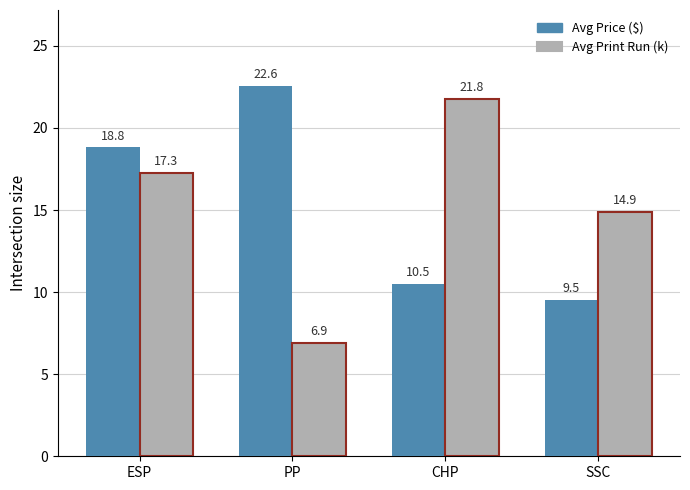

What is the spread (max minus min) of values at PP?

15.7